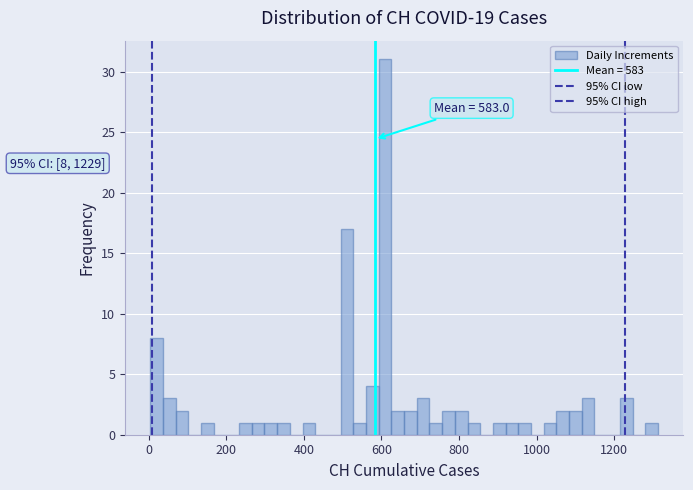

Read against the x-axis, roughly where is the centre of the tallest bar?

600